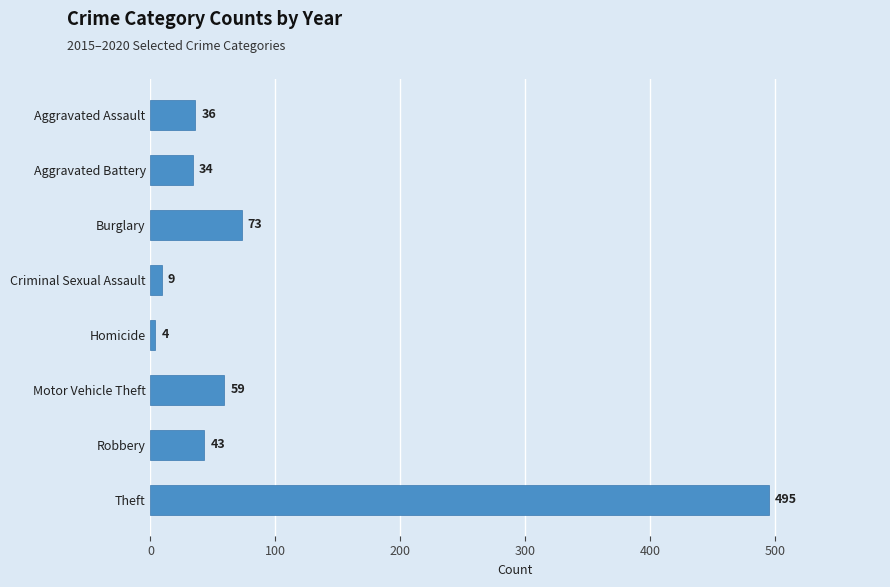

Rank the categories by value from highest to lowest.

Theft, Burglary, Motor Vehicle Theft, Robbery, Aggravated Assault, Aggravated Battery, Criminal Sexual Assault, Homicide